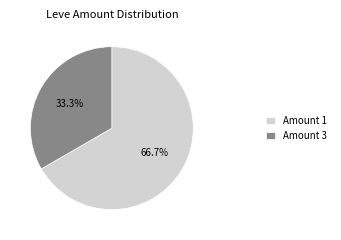

Which has a higher value, Amount 3 or Amount 1?

Amount 1